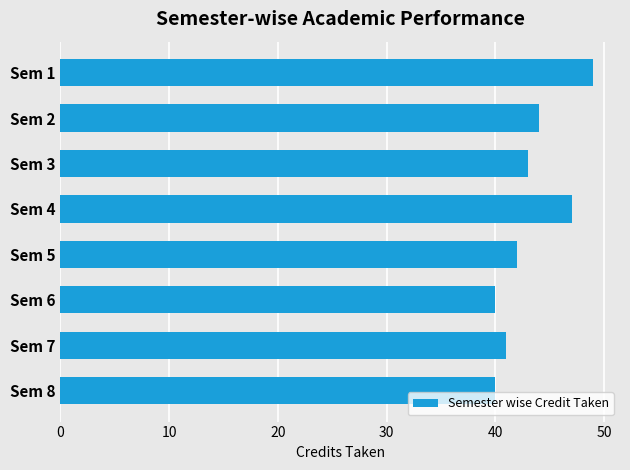

How many data points does each series have?

8